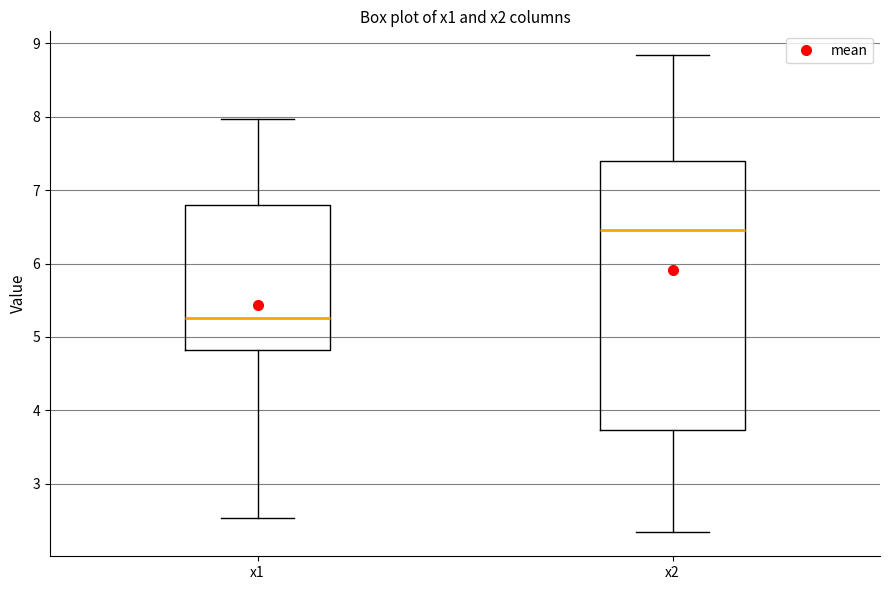

Reading left to right, transcribe this box plot: for each box, give where its median line is, the range the box spans, and where its two whiskers end, as read against the y-axis. The values are not printed on the chart, so give them approximately, as read against the axis.

x1: median 5.3, box 4.8 to 6.8, whiskers 2.5 to 8.0
x2: median 6.5, box 3.7 to 7.4, whiskers 2.3 to 8.8